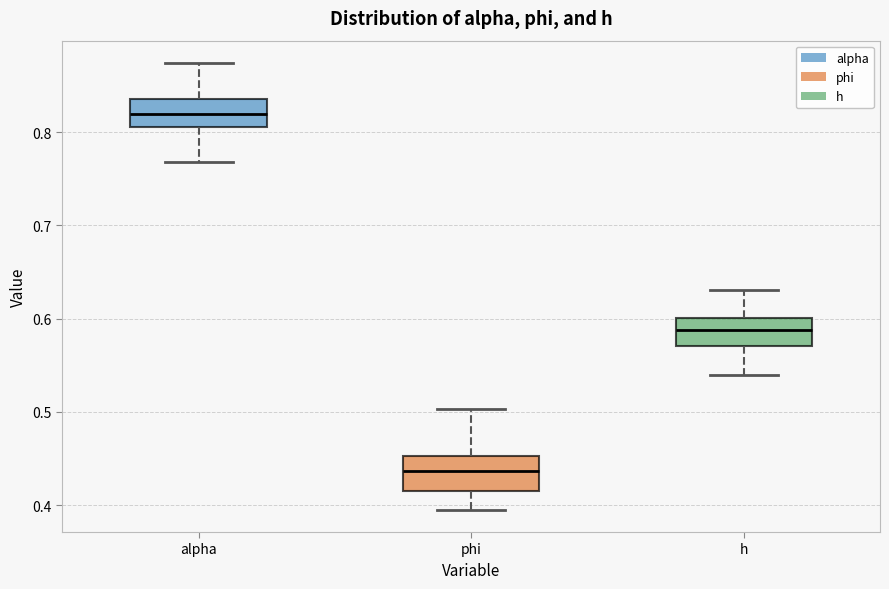

Reading left to right, read every box against the y-axis: the position of its median line, the range the box covers, and the ends of its whiskers. The values are not printed on the chart, so give them approximately, as read against the axis.

alpha: median 0.82, box 0.81 to 0.84, whiskers 0.77 to 0.87
phi: median 0.44, box 0.42 to 0.45, whiskers 0.39 to 0.50
h: median 0.59, box 0.57 to 0.60, whiskers 0.54 to 0.63